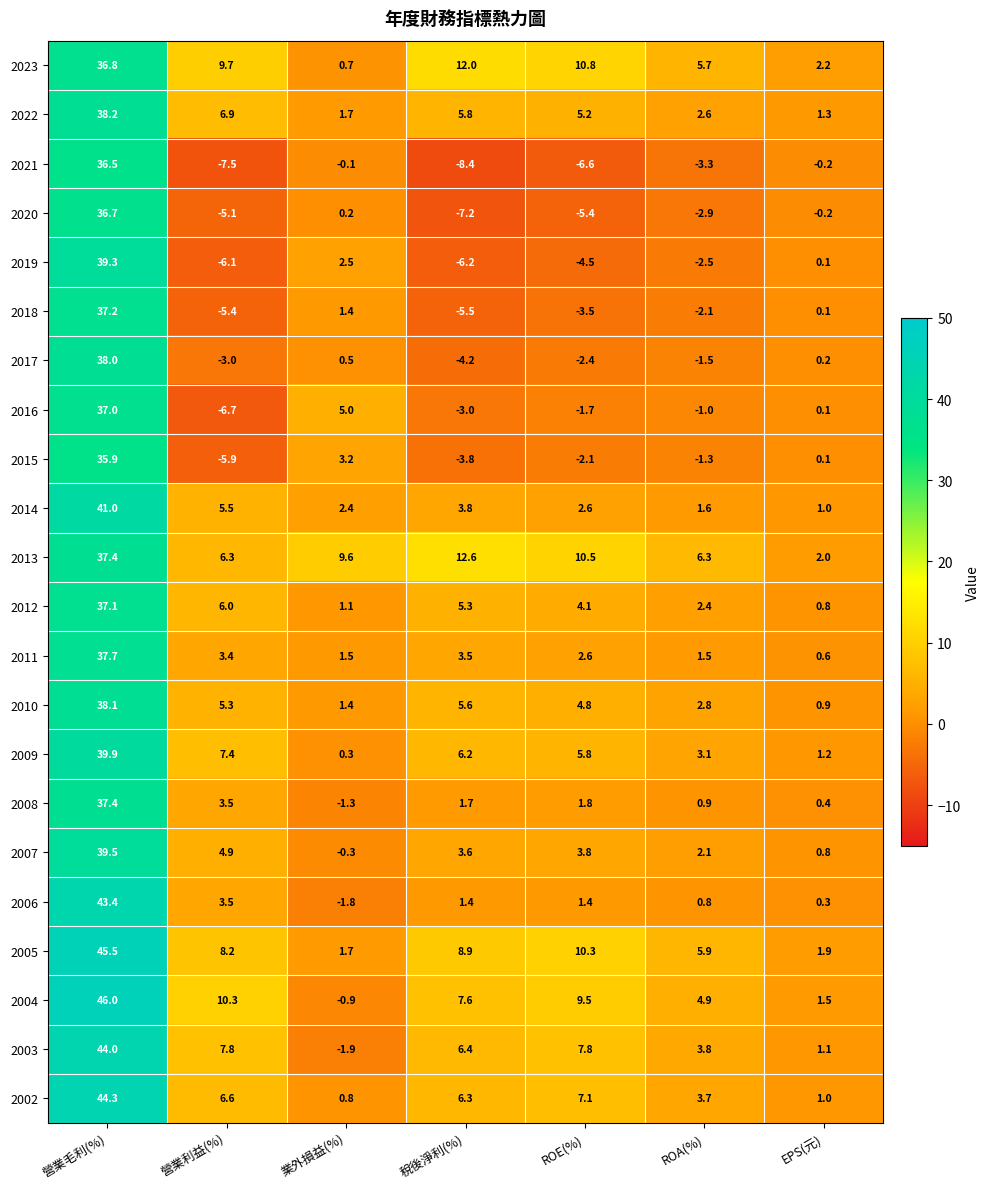

At which category does the chart reach its minimum across all series?

稅後淨利(%)